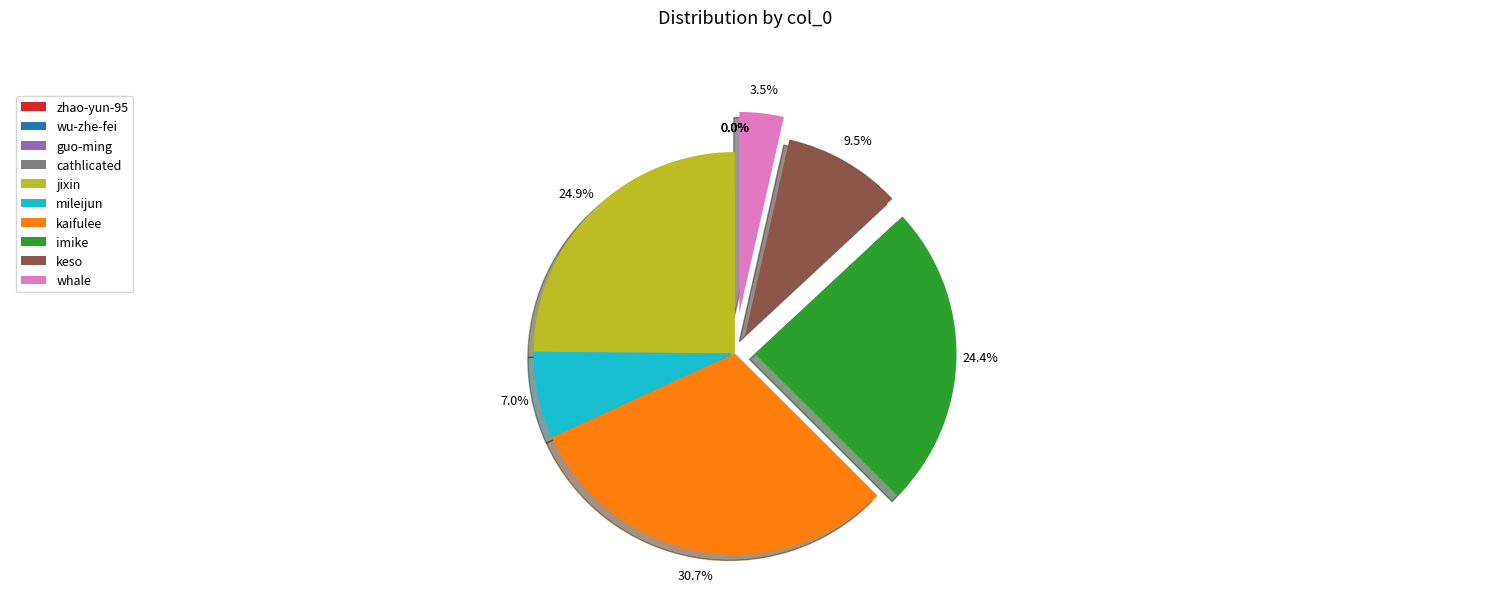

Which category has the biggest portion of the pie?

kaifulee